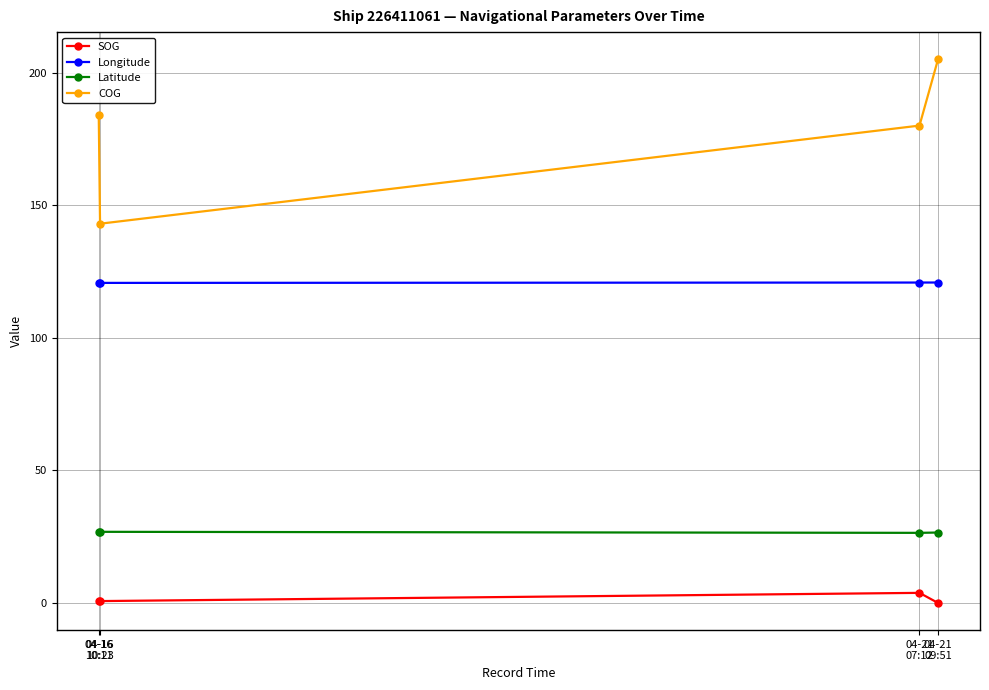

Where is the first local minimum for COG?

04-16
10:23